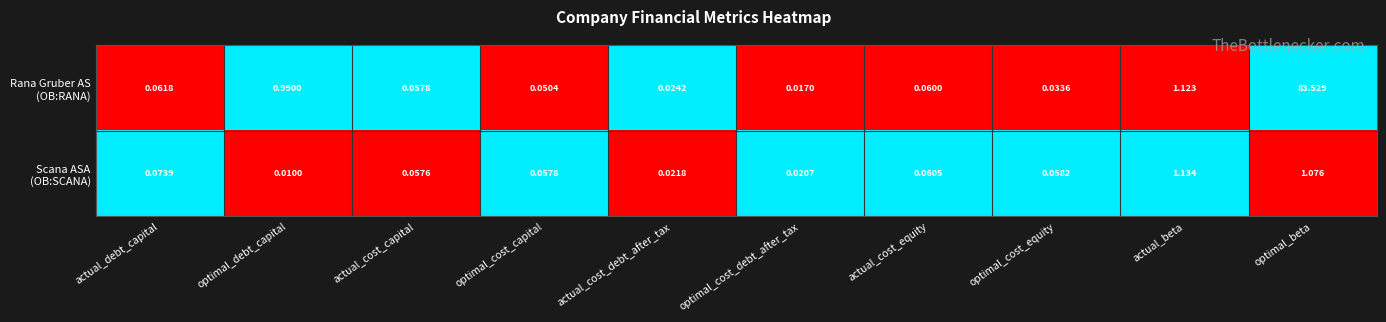

Which label corresponds to the largest value in the chart?

optimal_beta